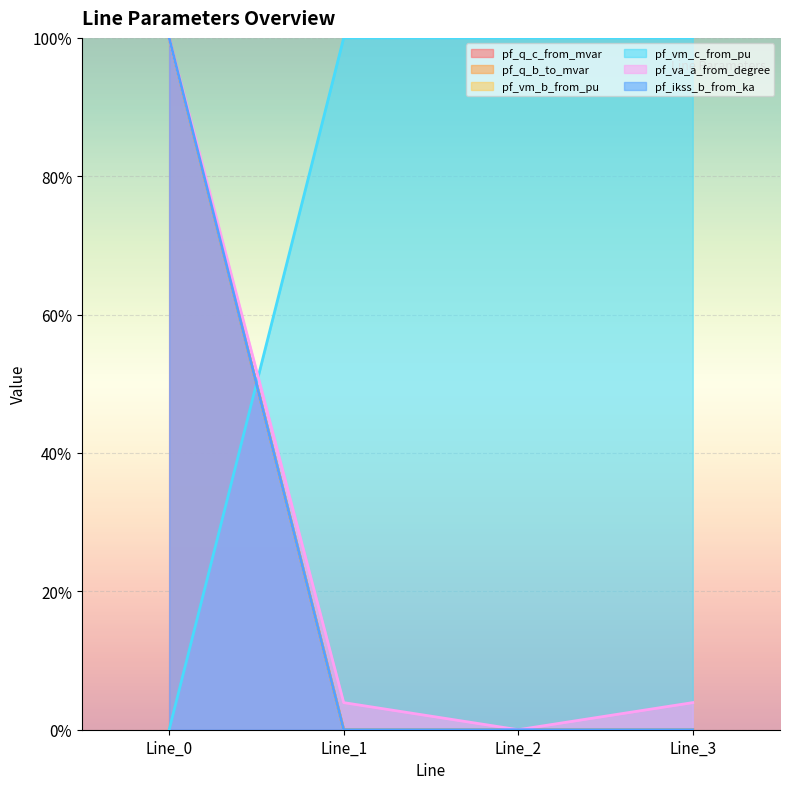

How many values in the pf_q_b_to_mvar series exceed 0?

3